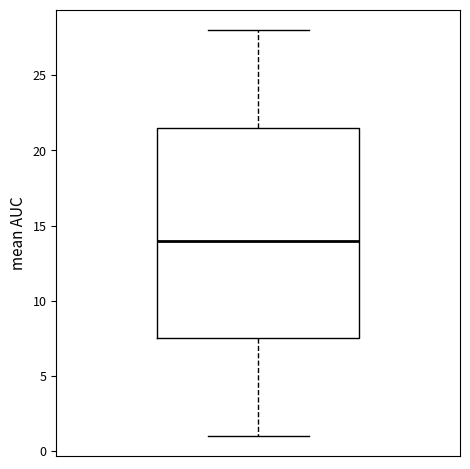

Read this box plot against the y-axis: the position of the median line, the range covered by the box, and the ends of both whiskers. The values are not printed on the chart, so give them approximately, as read against the axis.

median 14.0, box 7.5 to 21.5, whiskers 1.0 to 28.0